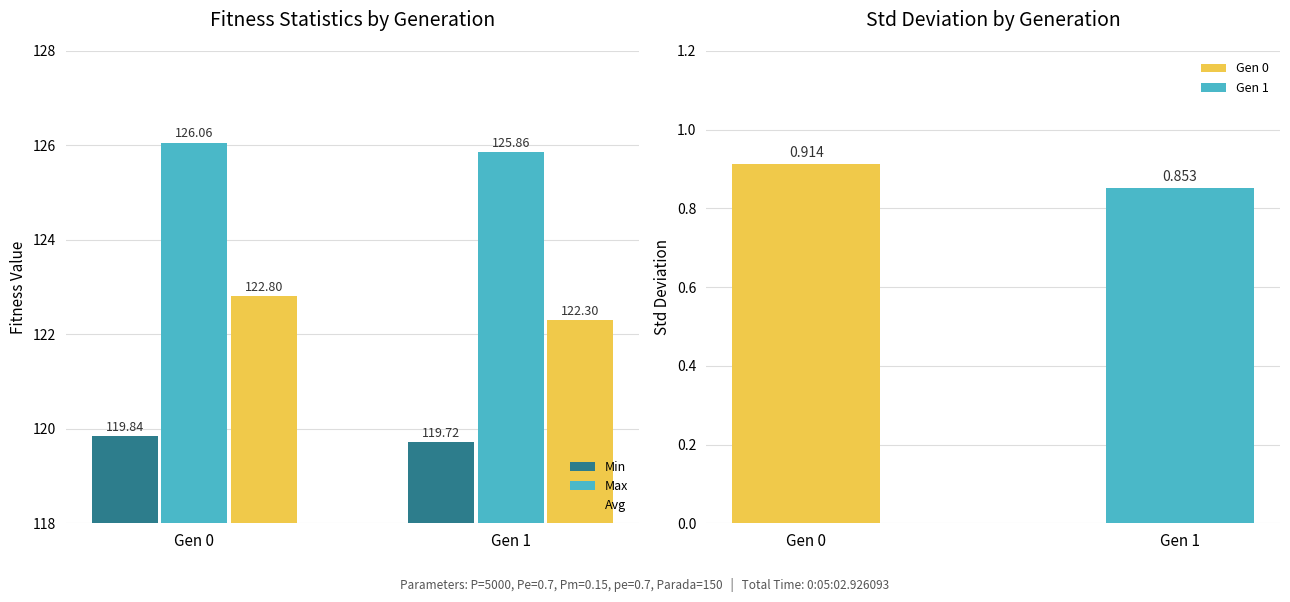

Reading left to right, transcribe all the data shown in this chart.

Min: Gen 0=119.8	Gen 1=119.7
Max: Gen 0=126.1	Gen 1=125.9
Avg: Gen 0=122.8	Gen 1=122.3